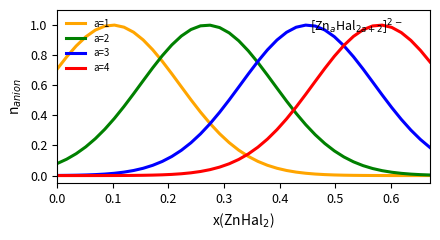

How many times do a=2 and a=4 cross each other?

1